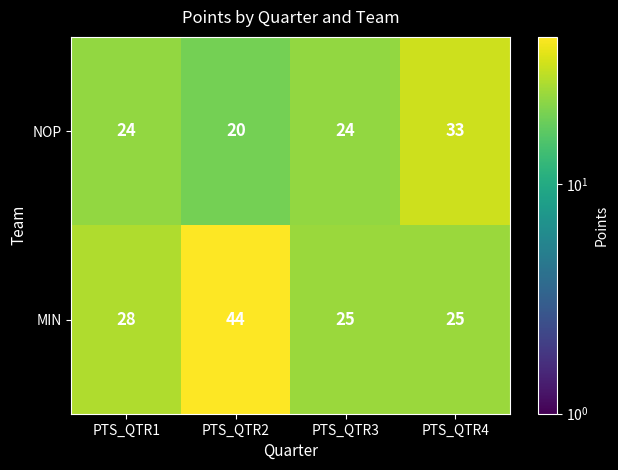

What value does the MIN series have at PTS_QTR1, to the nearest 5?

30